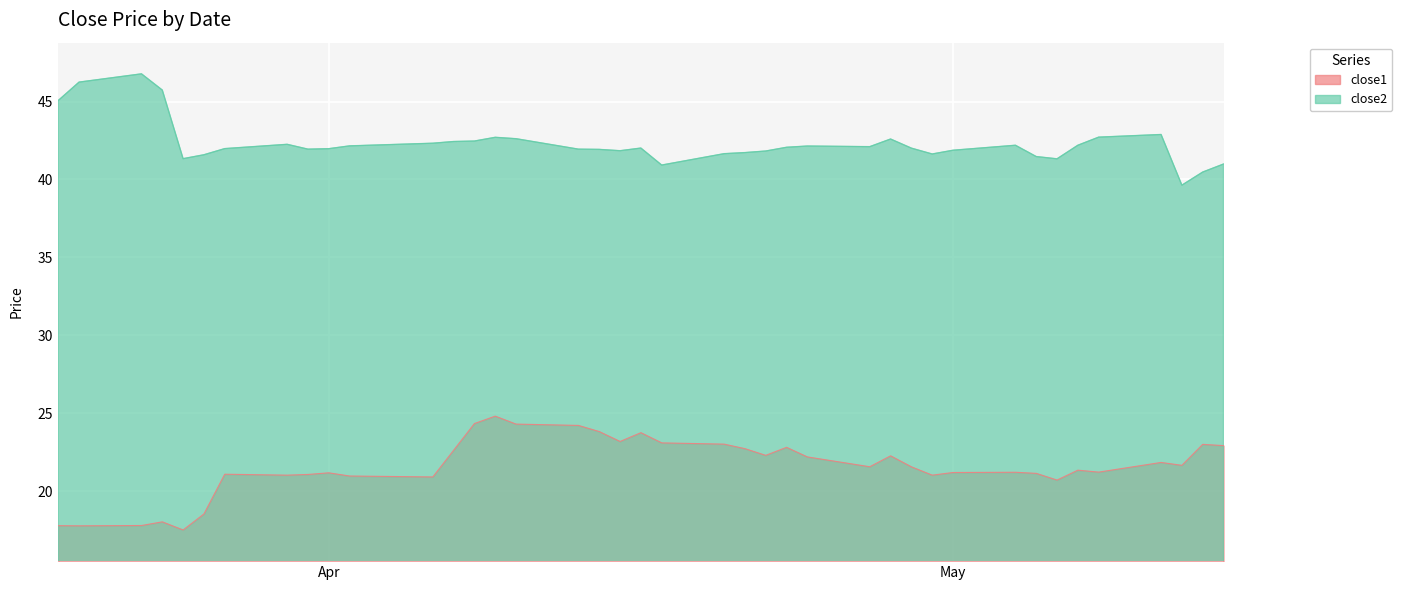

At which category is the sum across all series the highest?

2015-04-09